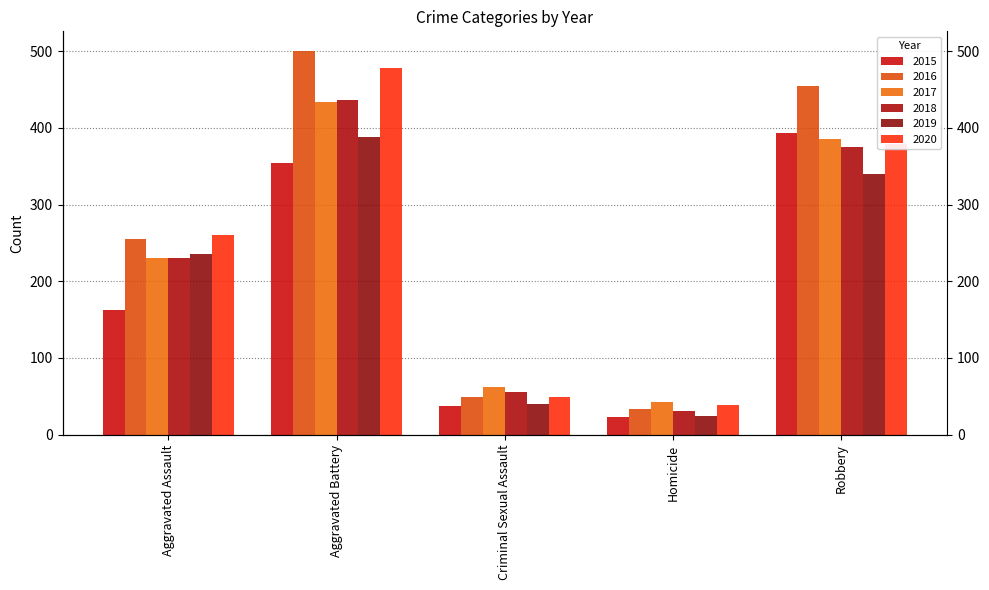

What are all the series names shown in the legend?

2015, 2016, 2017, 2018, 2019, 2020